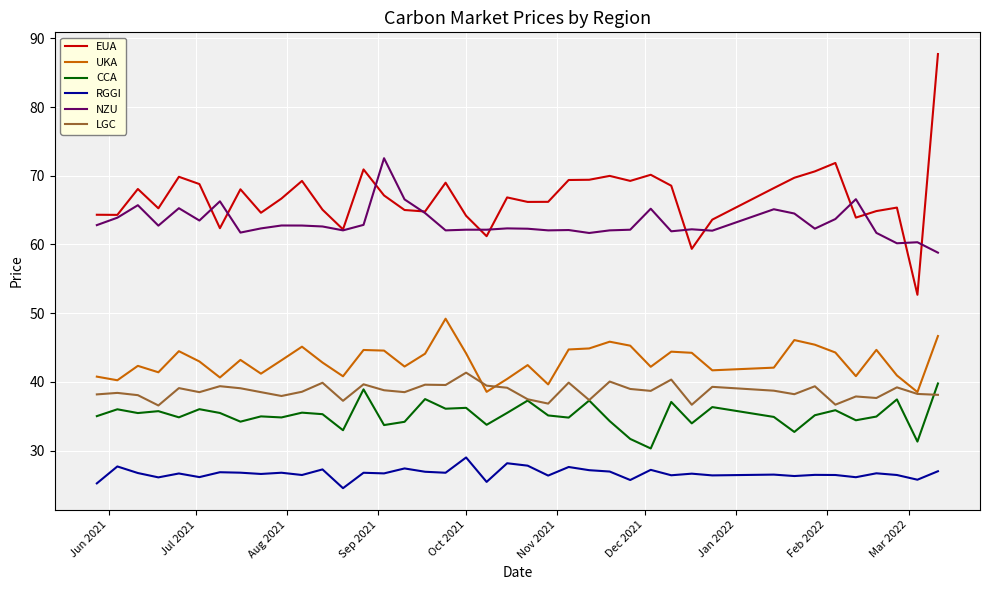

Which series has the largest total across all categories?

EUA